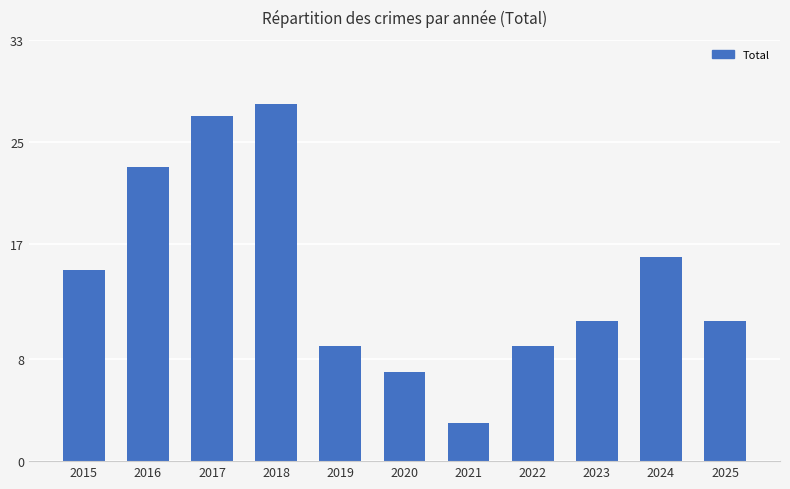

Which category has the highest value across all series?

2018